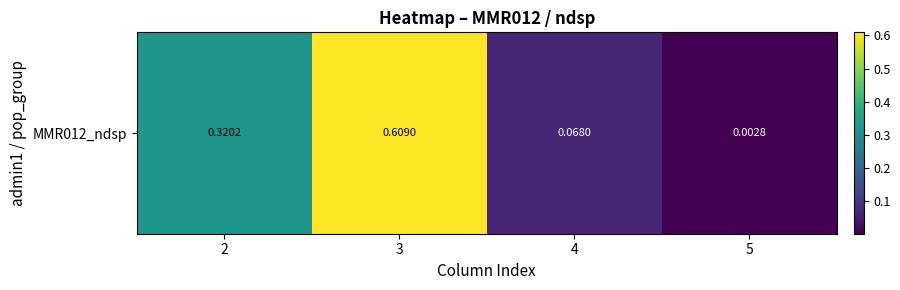

At which label is the value closest to 0?

5